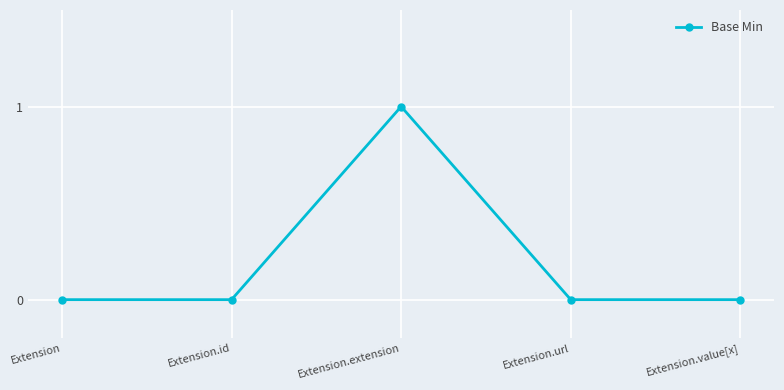

At which category does the chart reach its peak across all series?

Extension.extension